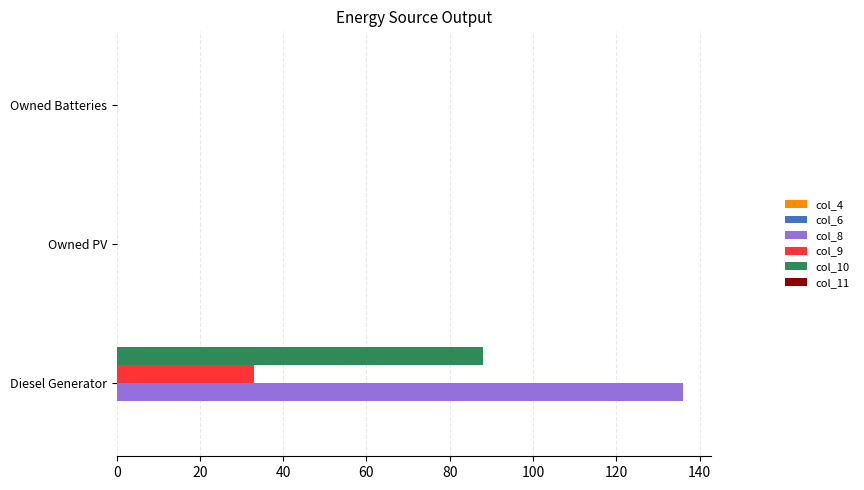

The value of col_10 at Owned Batteries is 0. True or false?

True